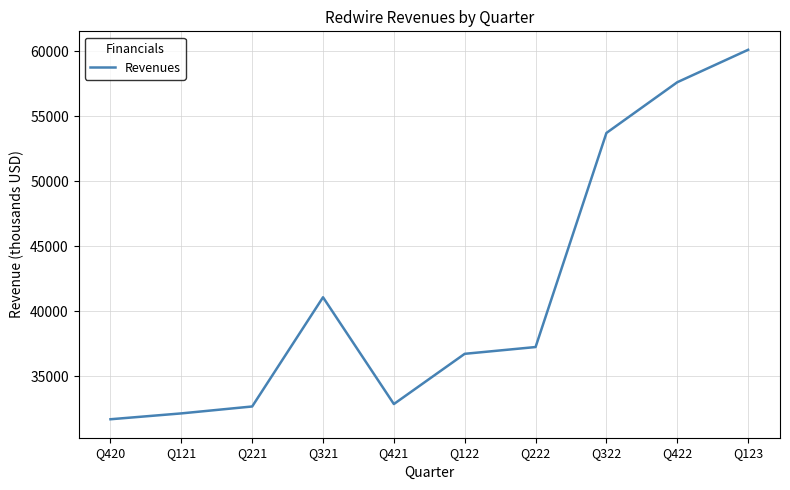

Count the number of data series in this chart.

1